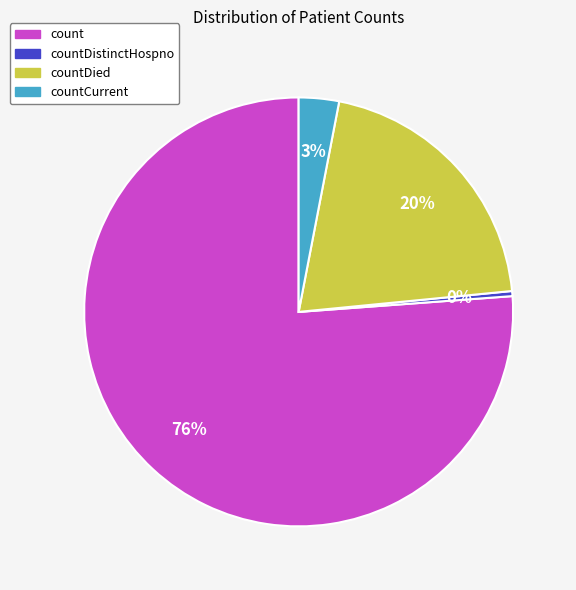

To the nearest percent, what portion does countDied represent?

20%